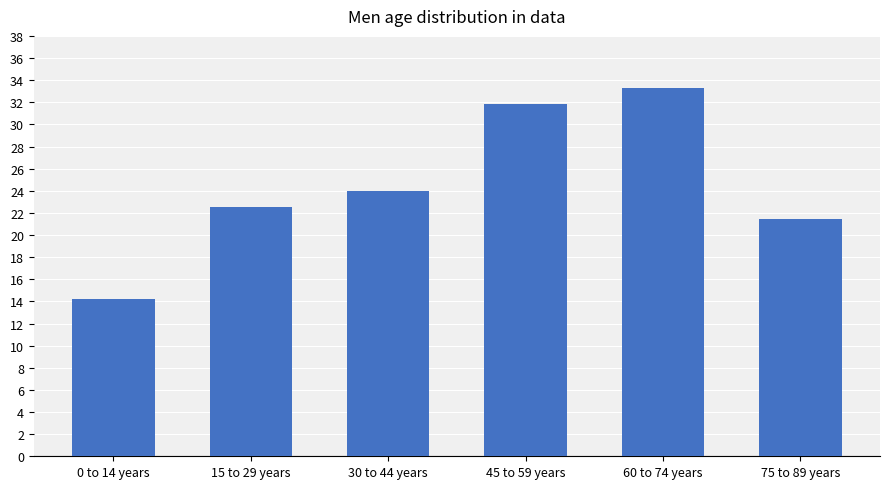

List the labels in order of value, smallest first.

0 to 14 years, 75 to 89 years, 15 to 29 years, 30 to 44 years, 45 to 59 years, 60 to 74 years